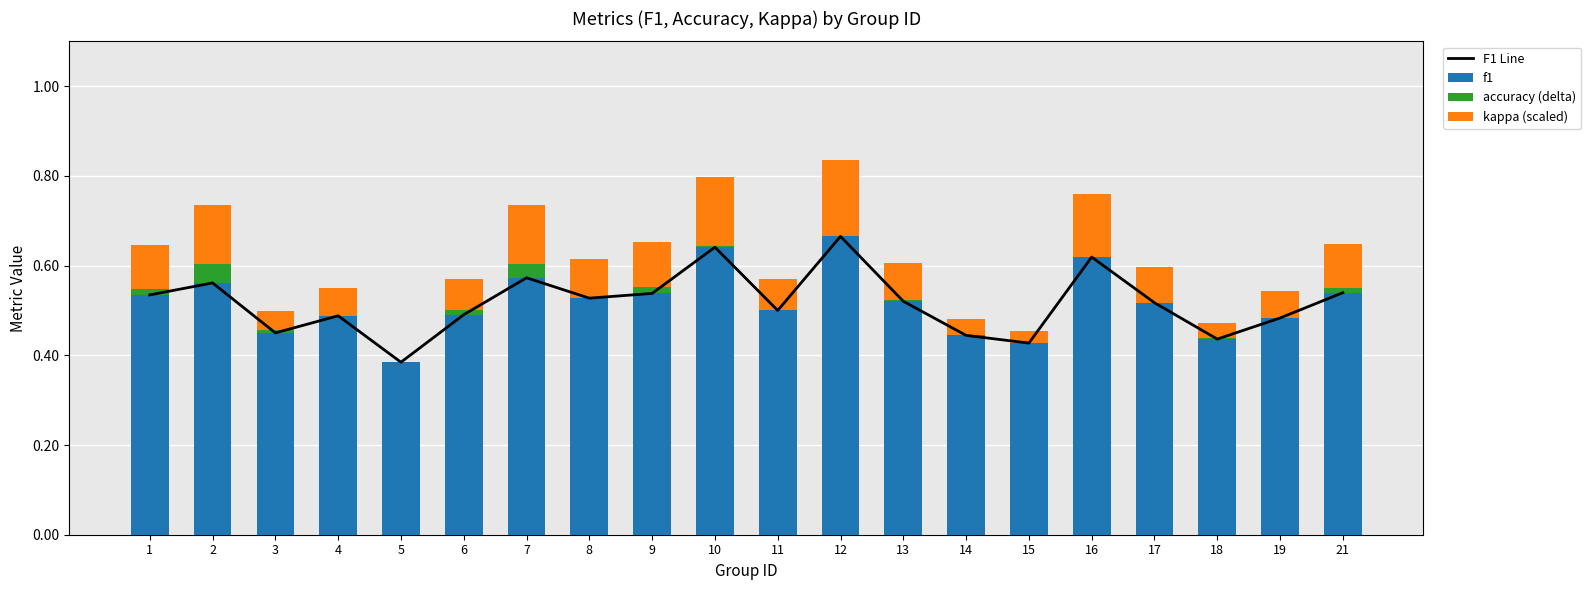

What is the average value of the F1 Line series?

0.5